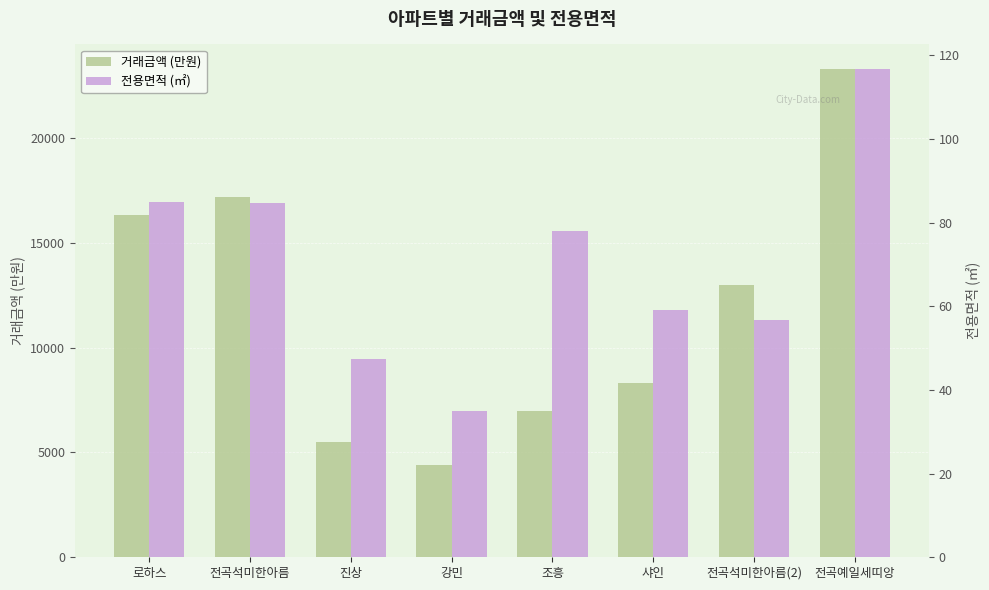

What is the total value across all series at 전곡석미한아름?

17284.6